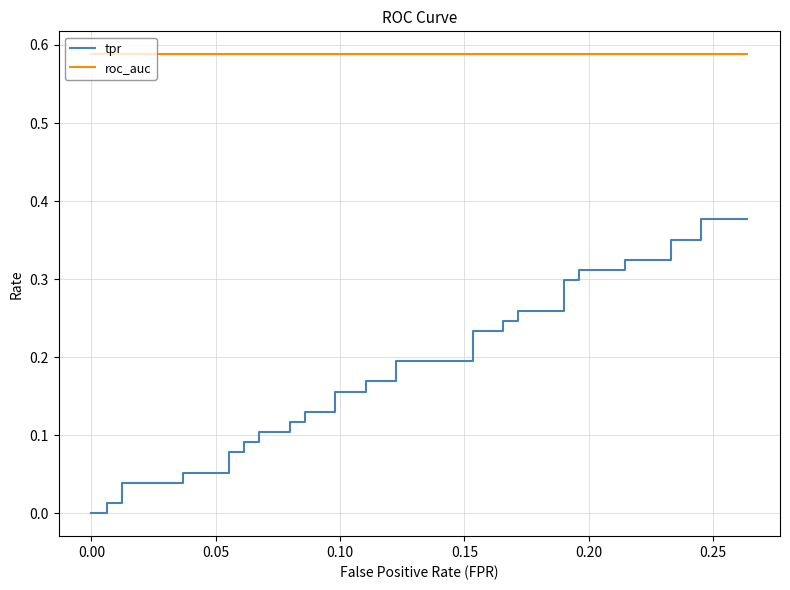

What are all the series names shown in the legend?

tpr, roc_auc